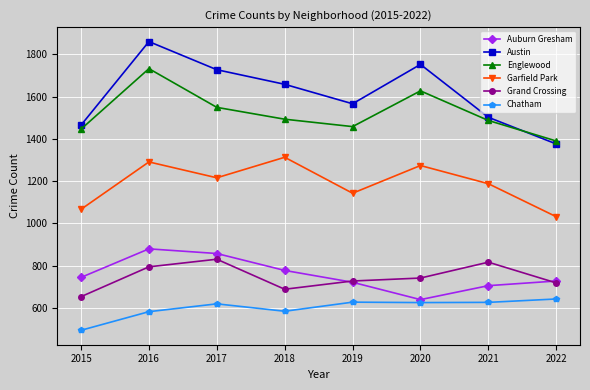

Is the value of Austin at 2021 greater than the value of Englewood at 2022?

Yes